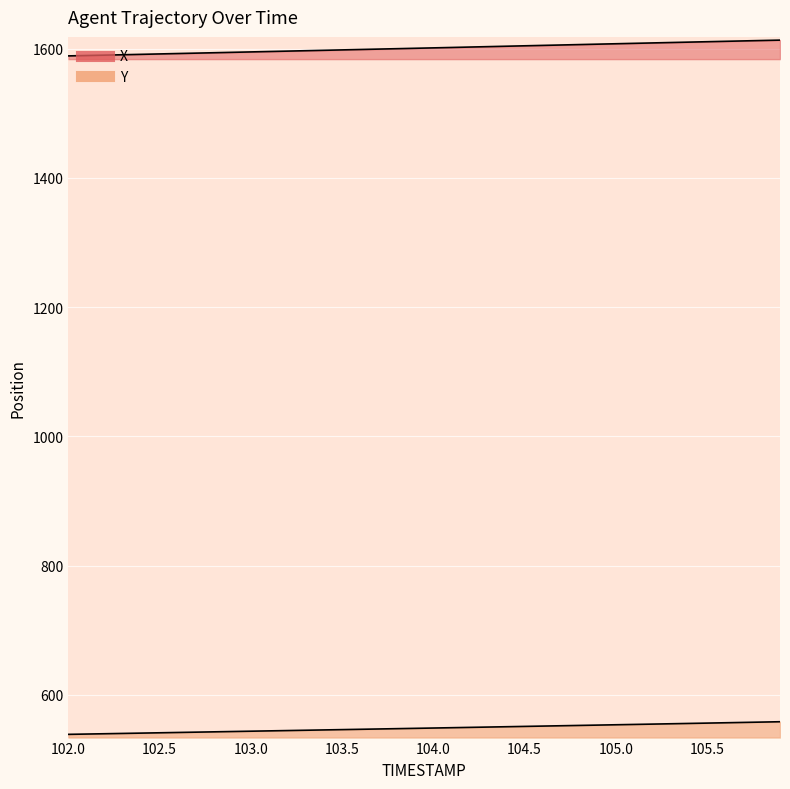

True or false: Y and X cross at least once.

False